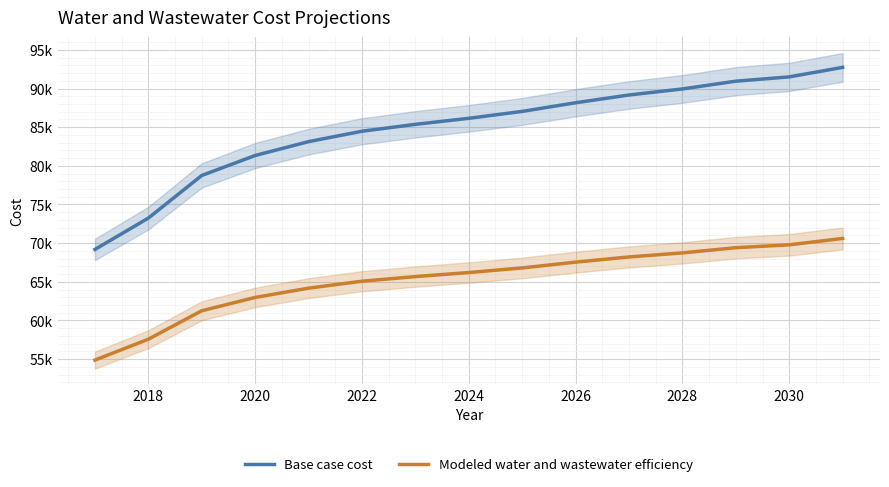

The Modeled water and wastewater efficiency series shows 18420.4 at 2022. True or false?

False